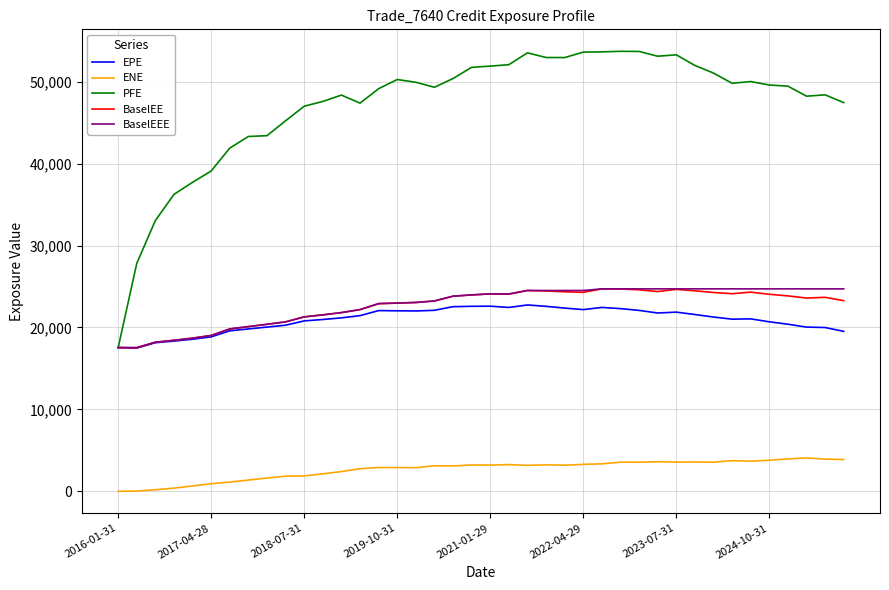

Which series has the largest total across all categories?

PFE